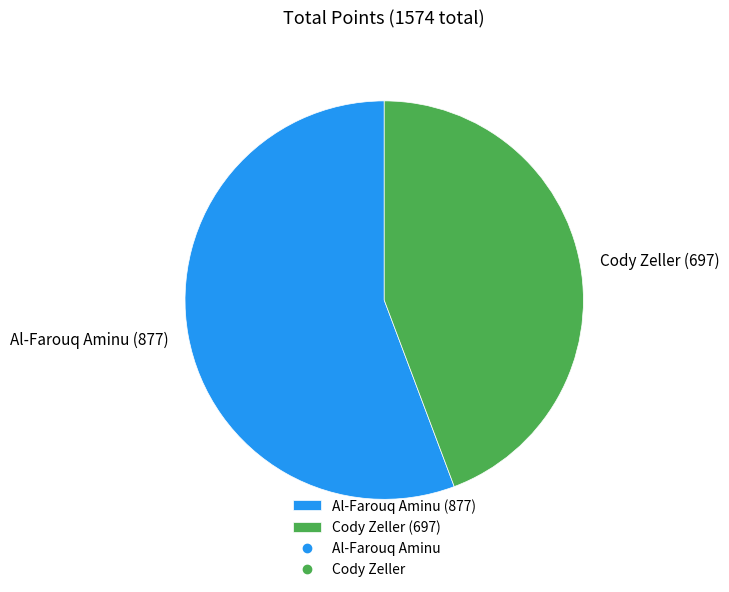

Approximately how many times larger is the value at Cody Zeller (697) compared to Al-Farouq Aminu (877)?

0.8